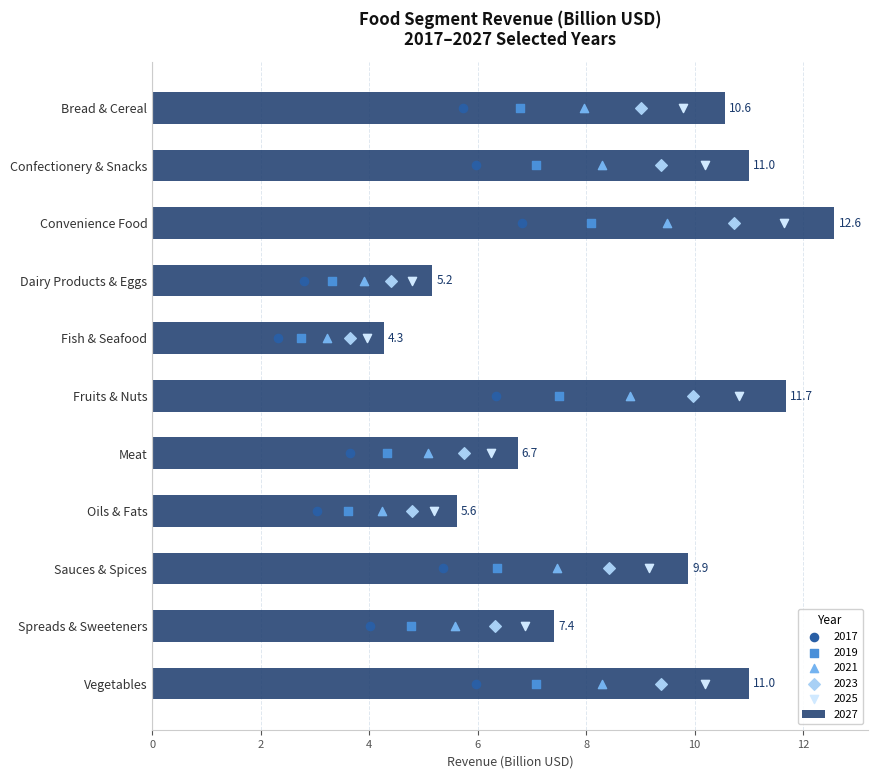

At how many categories does at least one series exceed 7?

7